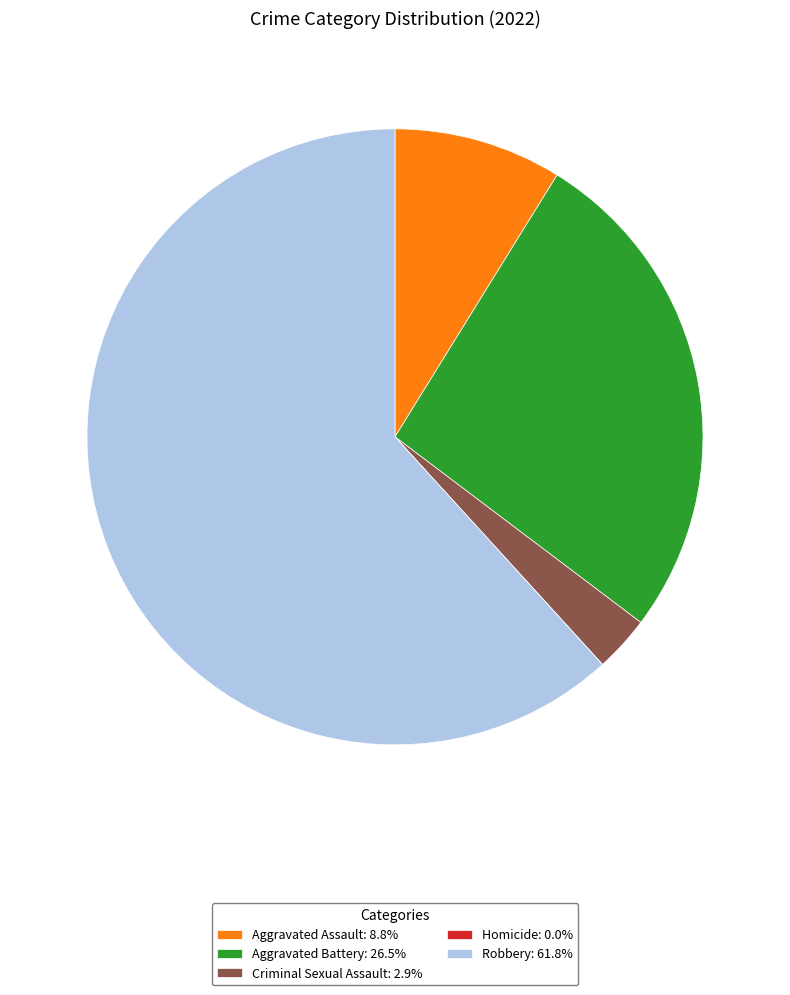

Does any single category account for the majority?

Yes